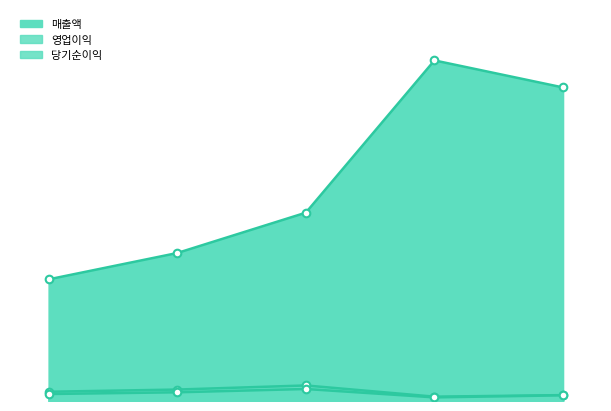

What is the total value across all series at 2019-12-01?

16460